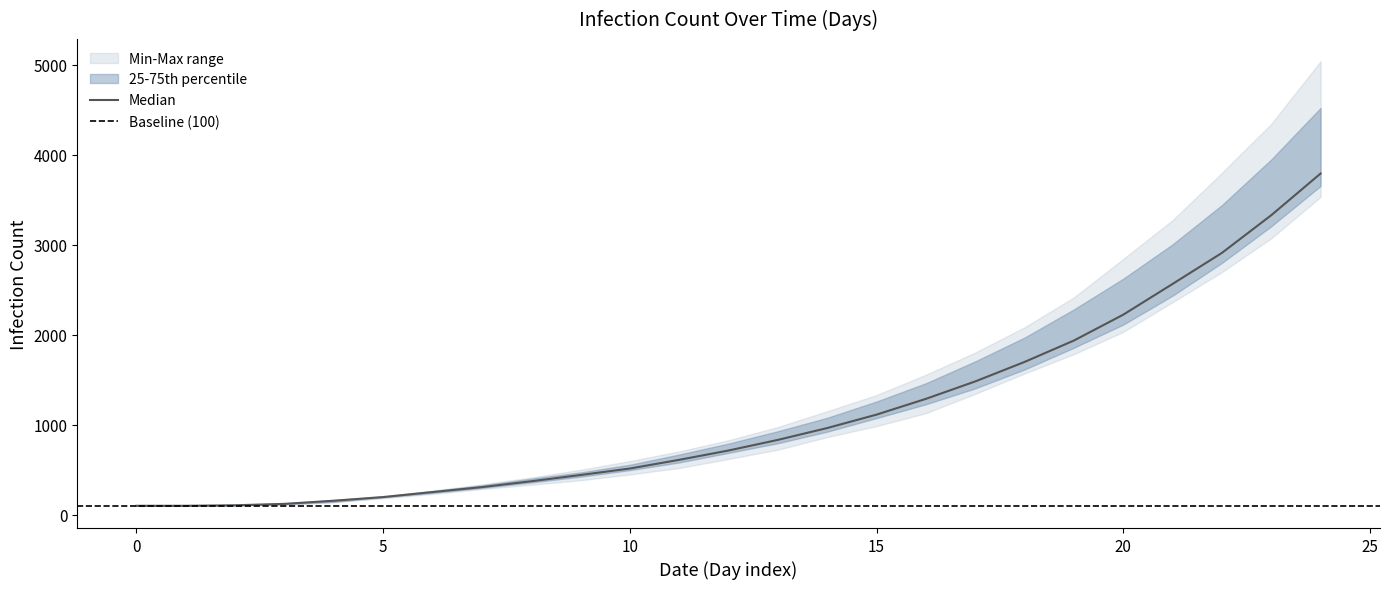

The value of 23 at 9 is 754. True or false?

False